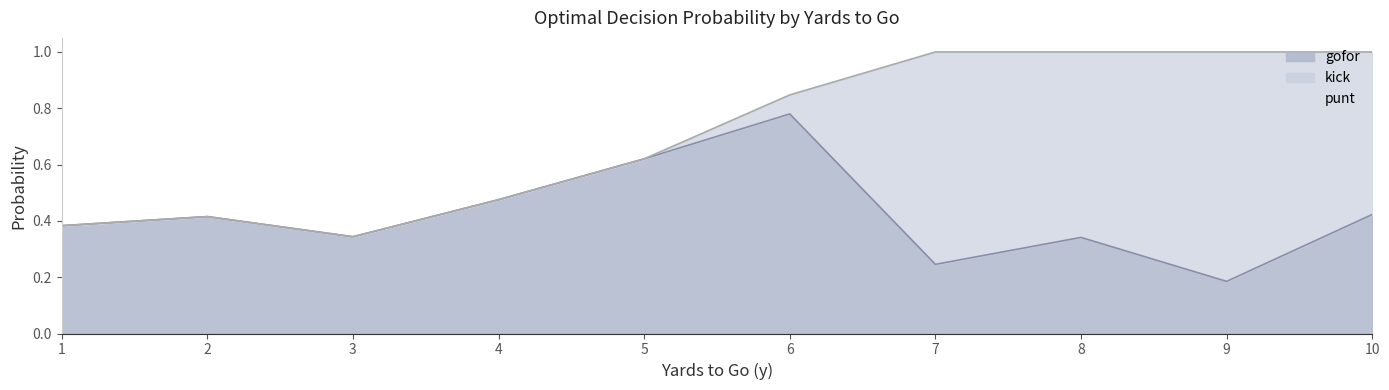

How many lines are shown in the chart?

3